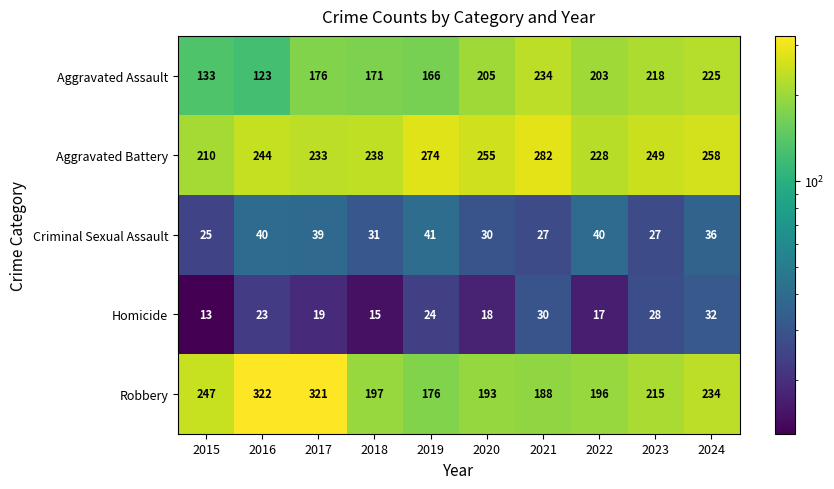

At which label does Aggravated Battery first exceed 249?

2019